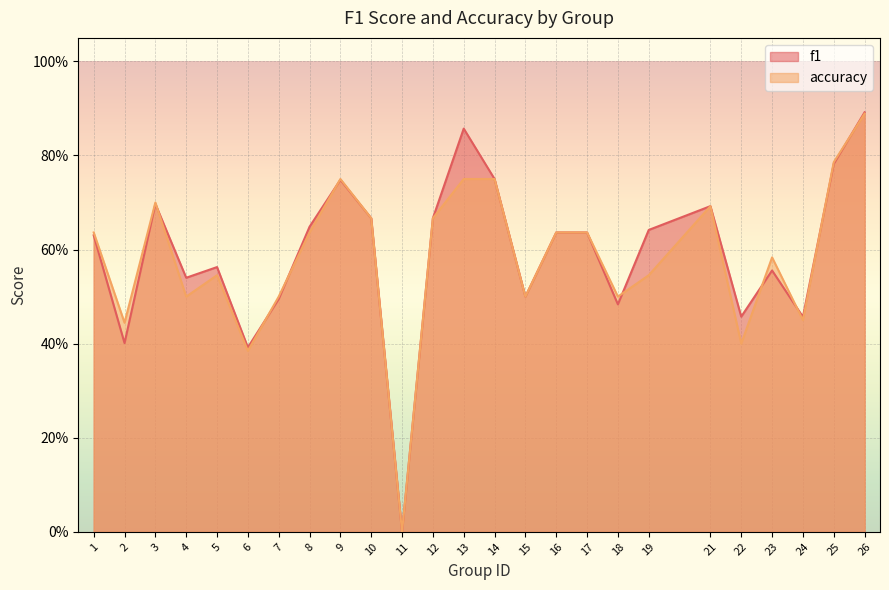

Which category has the lowest value in the accuracy series?

11